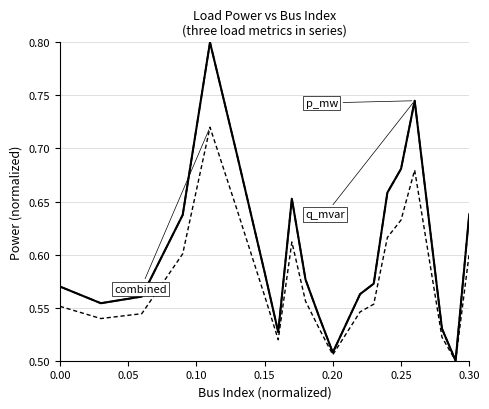

Is this an area chart (filled region under the line)?

No